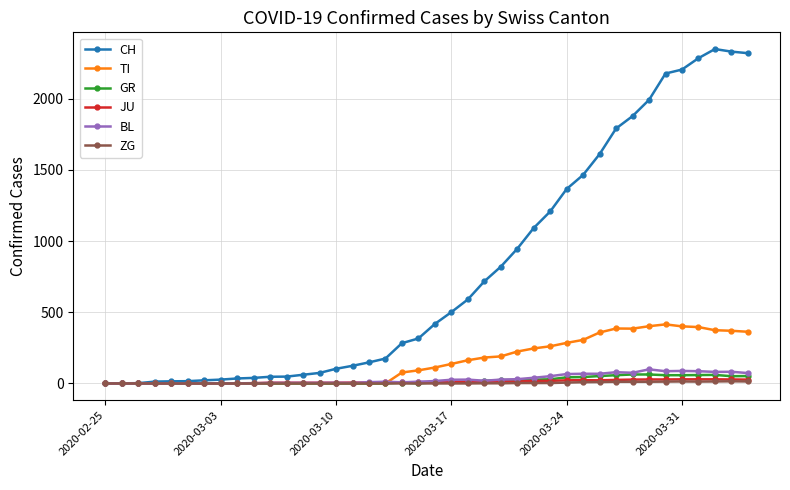

How many lines are shown in the chart?

6